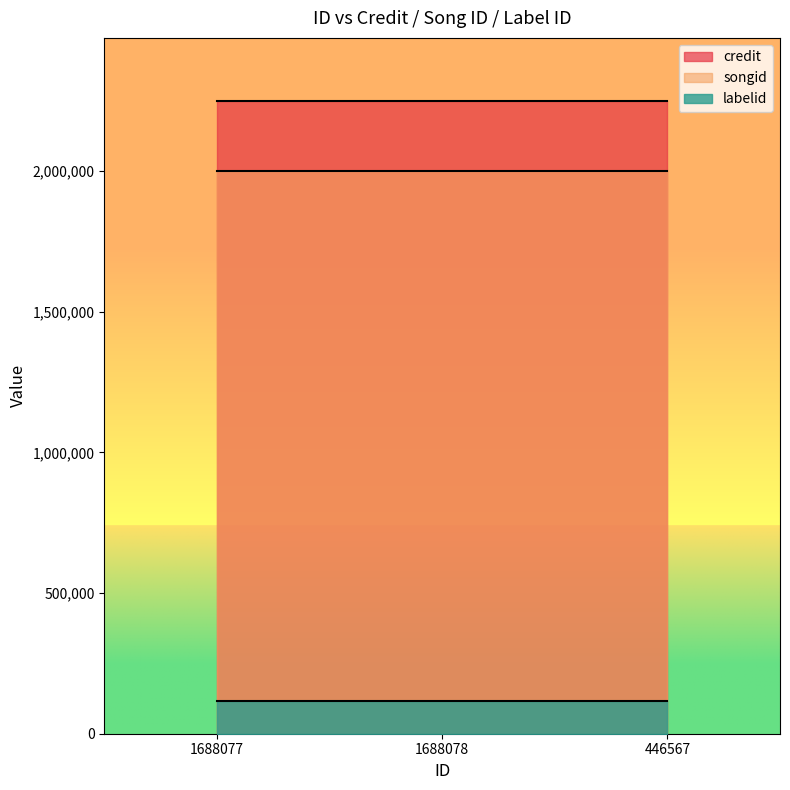

What are all the series names shown in the legend?

credit, songid, labelid